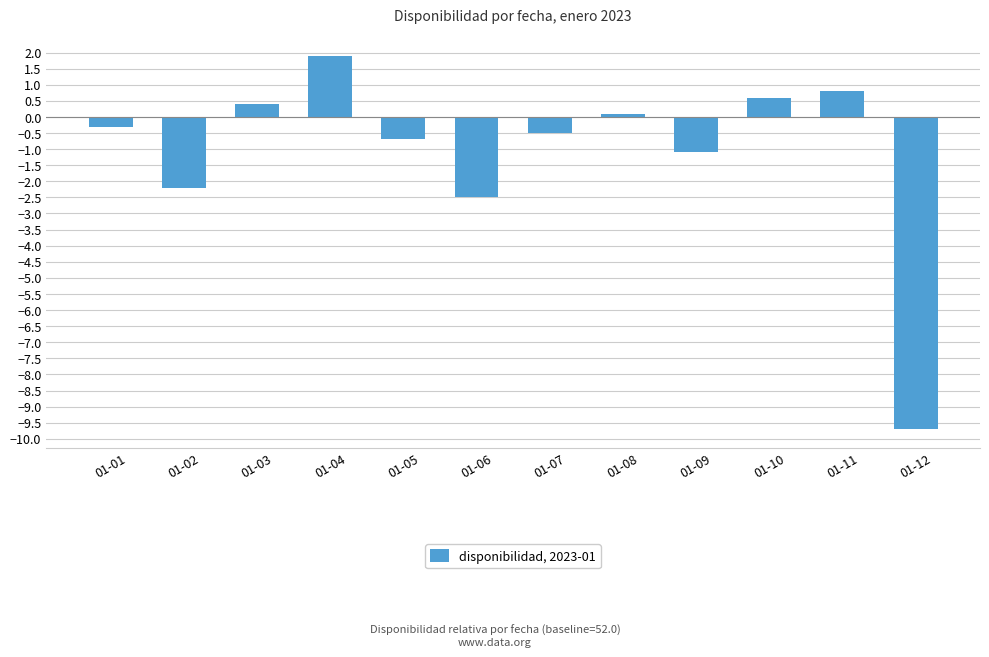

Is it true that the value at 01-08 is 0.1?

True